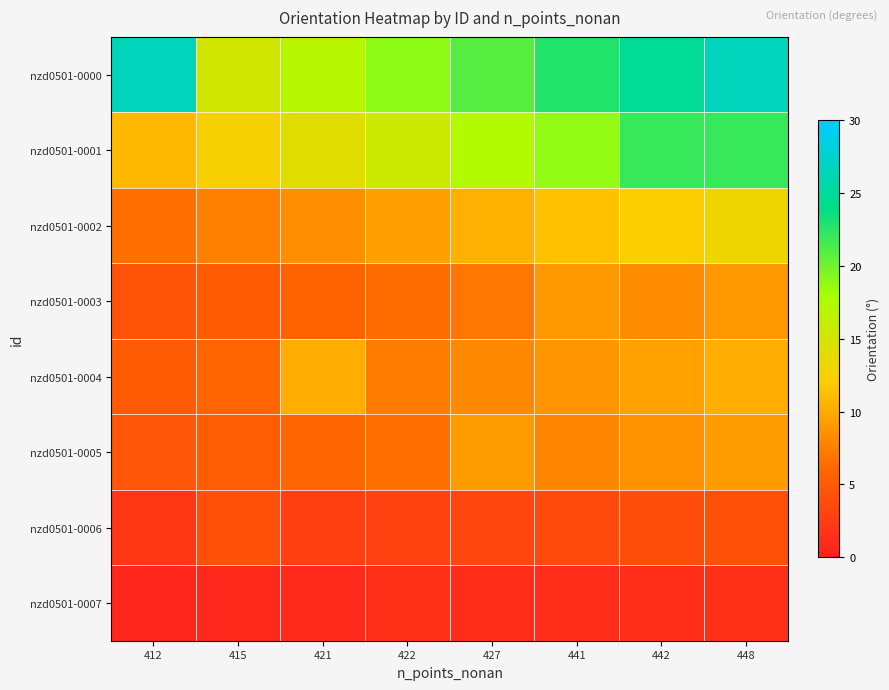

Reading right to left, list all the values displayed in this chart.

nzd0501-0000: 448=26.6	442=24.7	441=22.8	427=20.9	422=19.0	421=17.1	415=15.2	412=26.6
nzd0501-0001: 448=22.0	442=22.0	441=18.9	427=17.3	422=15.7	421=14.1	415=12.6	412=11.0
nzd0501-0002: 448=13.2	442=12.3	441=11.3	427=10.4	422=9.4	421=8.5	415=7.5	412=6.6
nzd0501-0003: 448=9.0	442=8.3	441=9.0	427=7.0	422=6.4	421=5.8	415=5.1	412=4.5
nzd0501-0004: 448=10.3	442=9.6	441=8.8	427=8.1	422=7.4	421=10.3	415=5.9	412=5.1
nzd0501-0005: 448=9.3	442=8.6	441=8.0	427=9.3	422=6.6	421=6.0	415=5.3	412=4.7
nzd0501-0006: 448=4.2	442=3.9	441=3.6	427=3.3	422=3.0	421=2.7	415=4.2	412=2.1
nzd0501-0007: 448=1.4	442=1.3	441=1.2	427=1.1	422=1.4	421=0.9	415=0.8	412=0.7